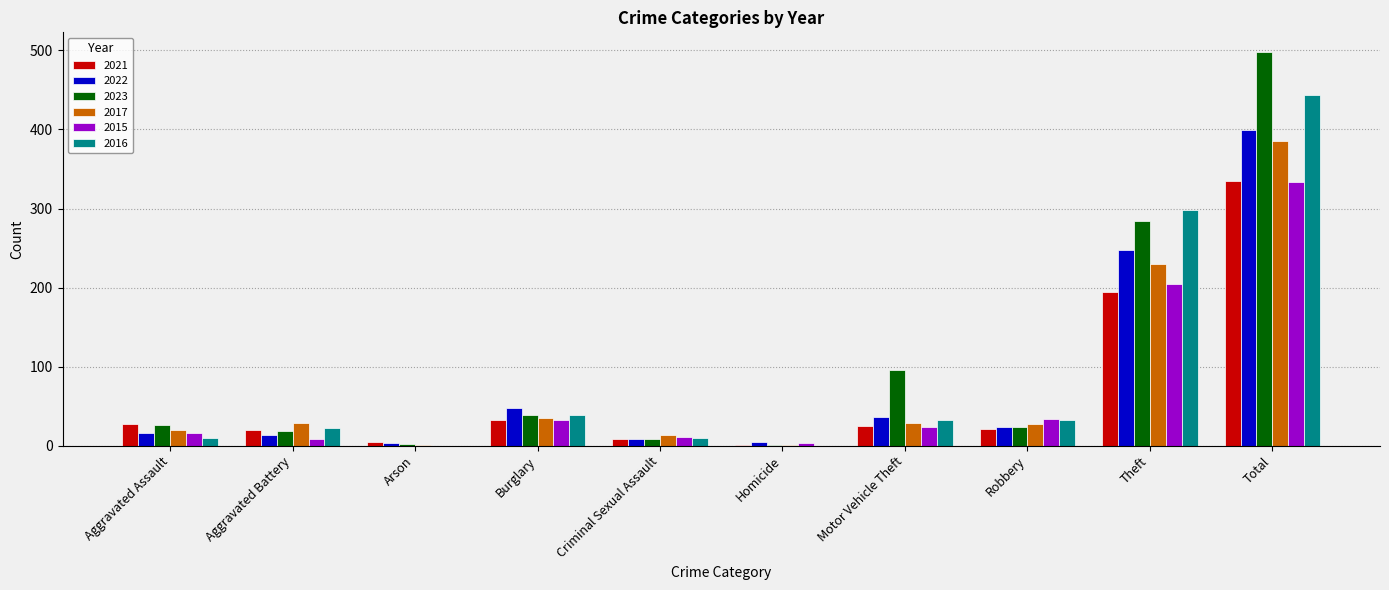

At which label is 2016 closest to 222?

Theft